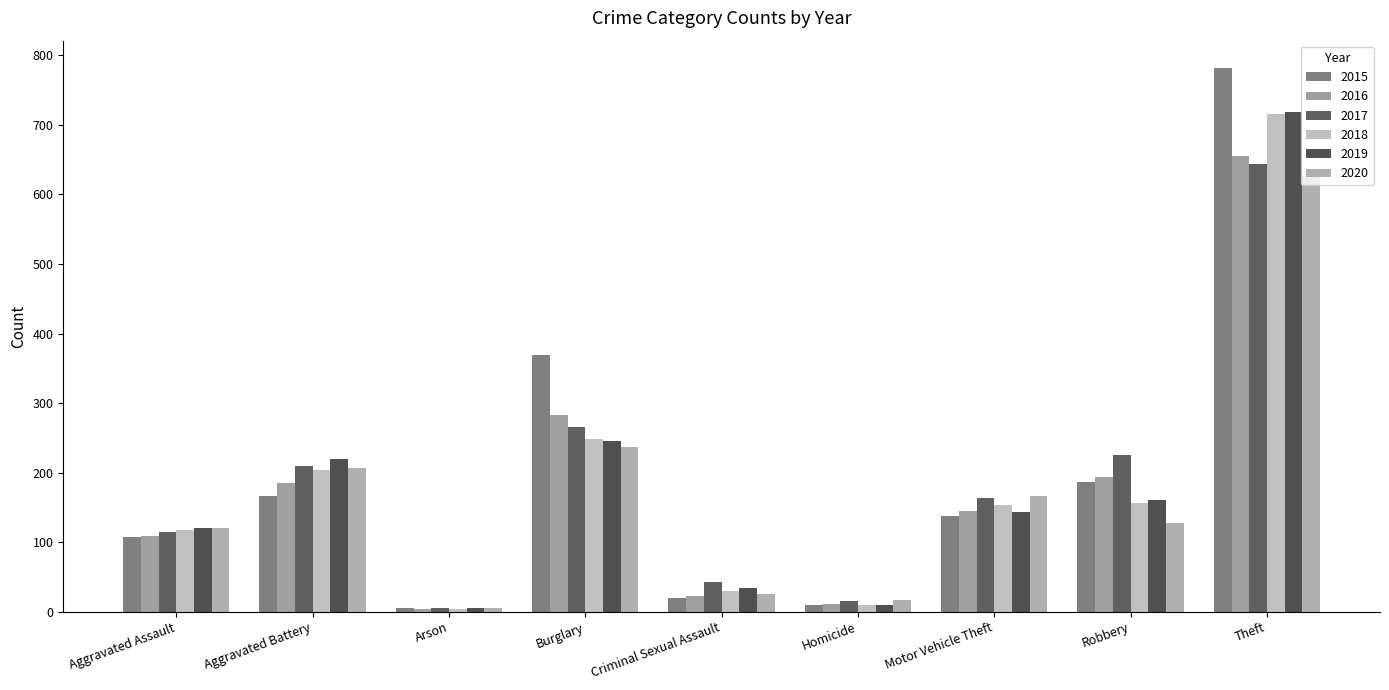

True or false: 2016 has a value of 22 at Criminal Sexual Assault.

True